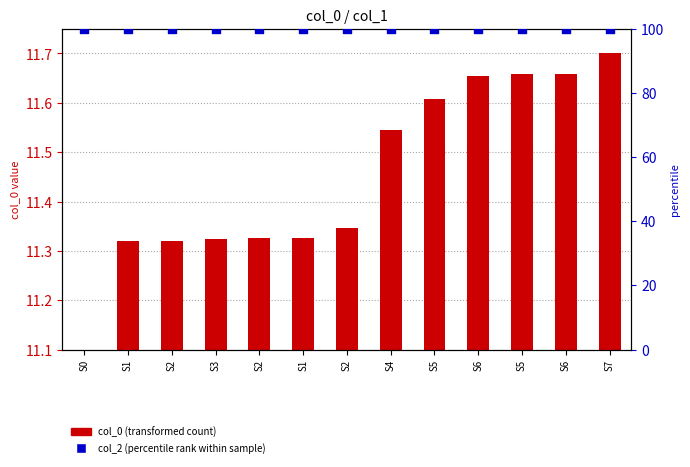

Which series contains the highest Y value?

col_2 (percentile rank)